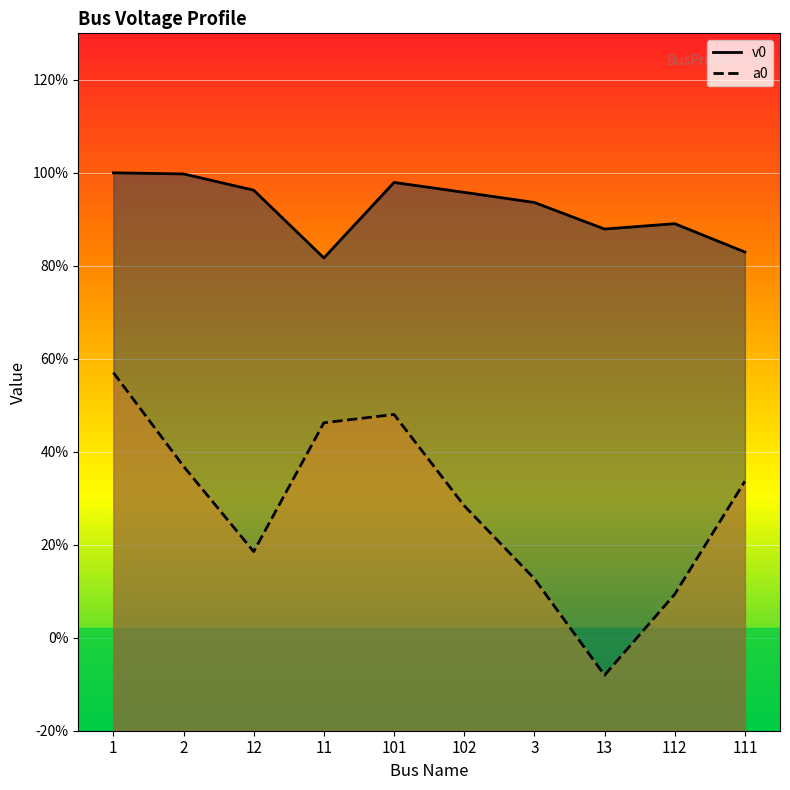

True or false: v0 and a0 cross at least once.

False